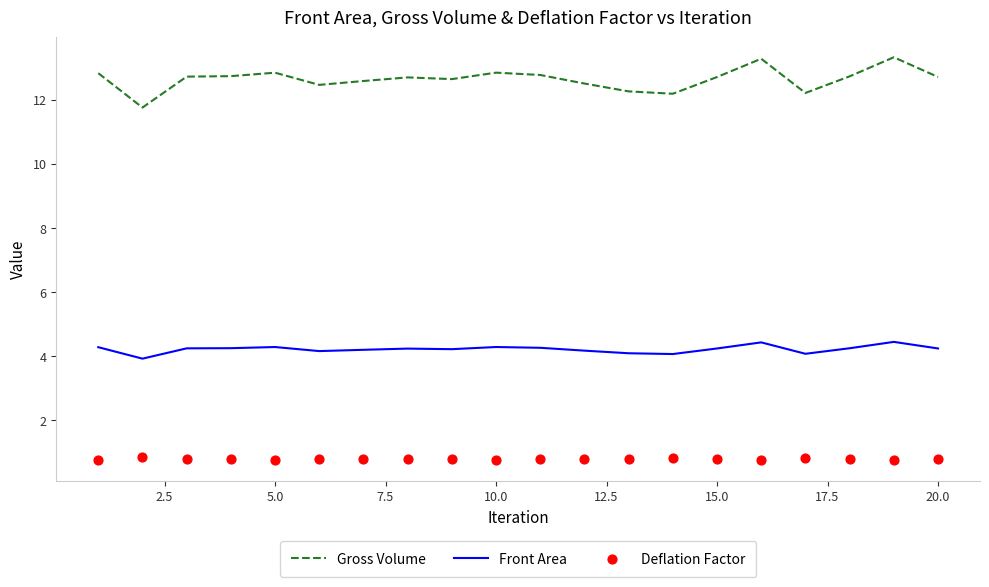

Which series reaches the minimum Y coordinate?

Deflation Factor